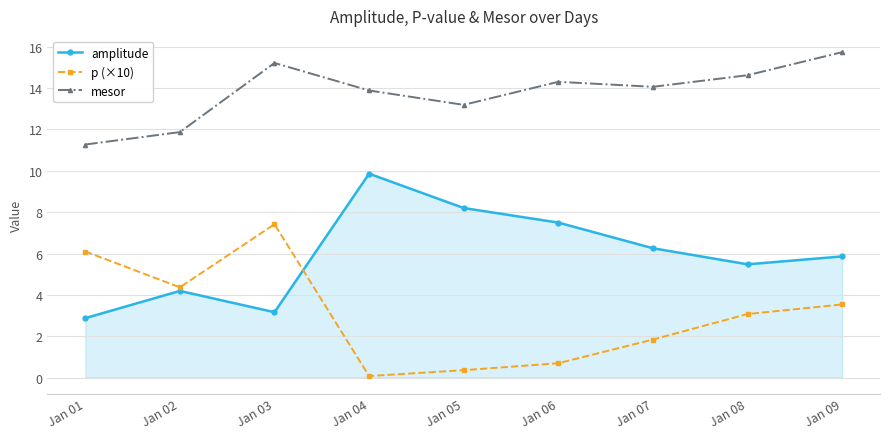

What is the difference between the second highest and minimum values in the mesor series?

3.9